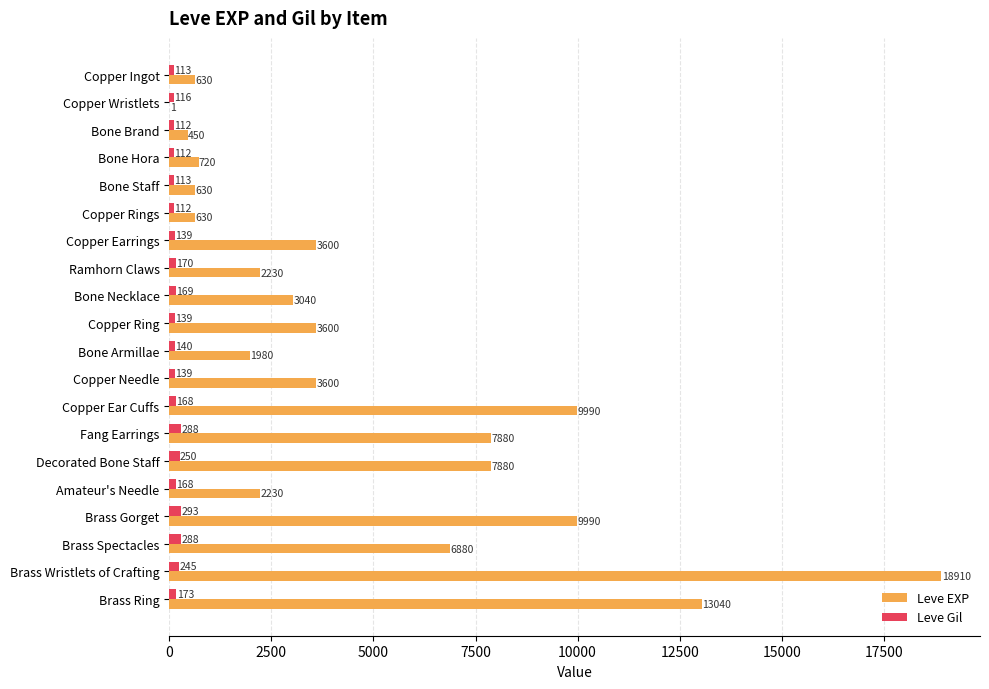

What is the sum of the Leve EXP values at Decorated Bone Staff and Brass Ring?

20920